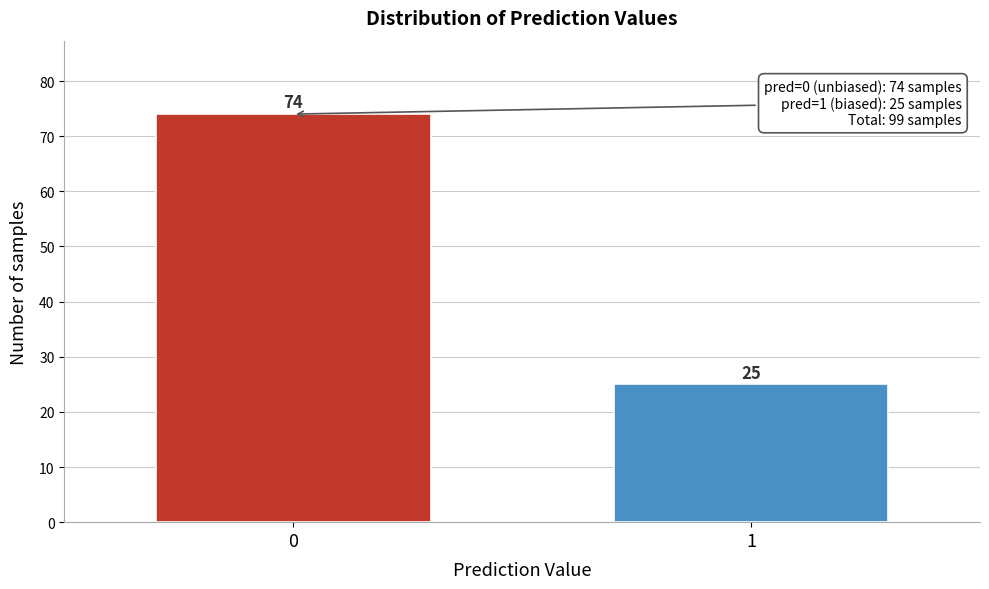

Reading left to right, extract all data points from this chart.

74	25